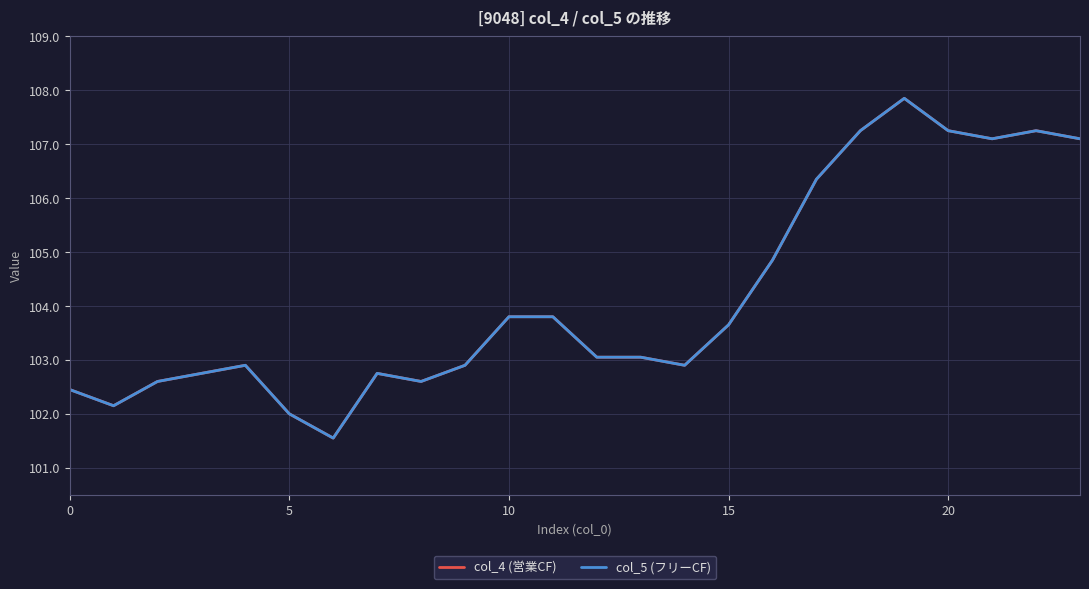

Which series has the largest total across all categories?

col_4 (営業CF)